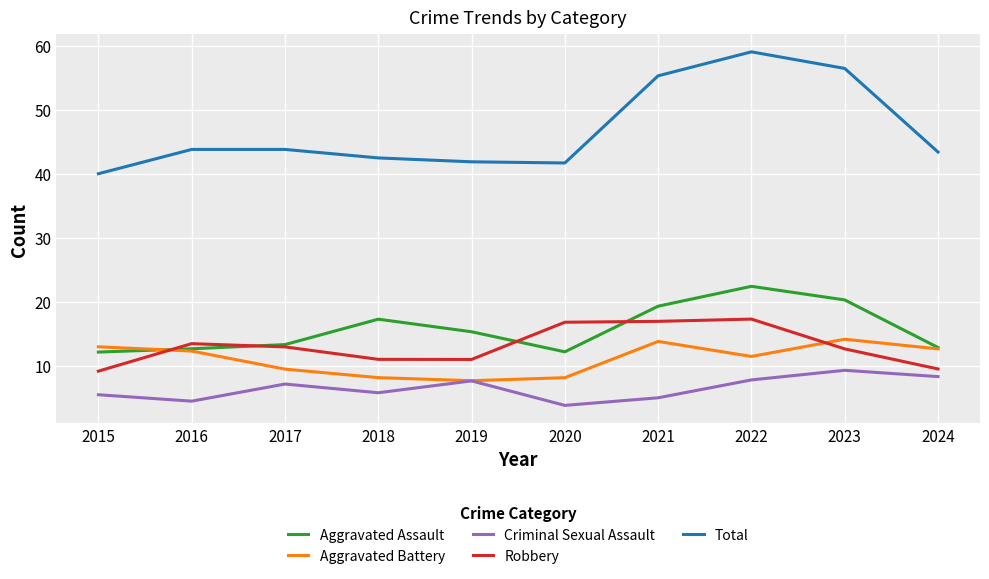

True or false: Aggravated Battery has more than 0 points higher than both neighbors.

True